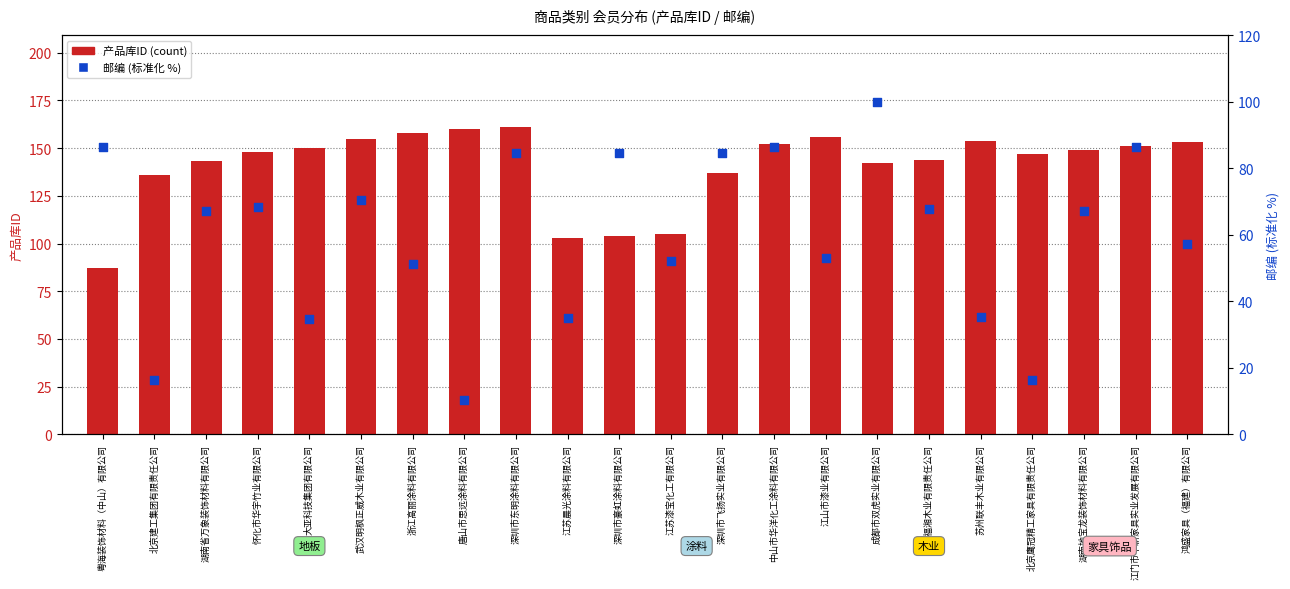

Which series has the largest total across all categories?

产品库ID